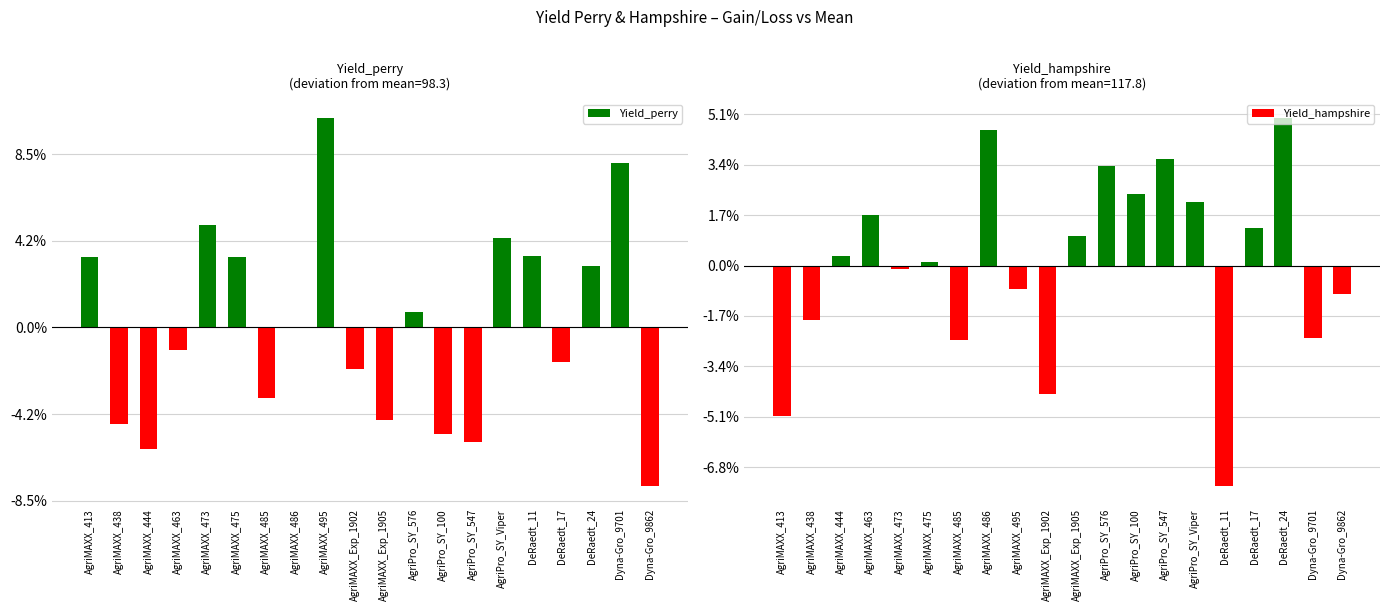

Reading left to right, what are all the values shown in this chart?

Yield_perry: AgriMAXX_413=4.1	AgriMAXX_438=-5.6	AgriMAXX_444=-7.0	AgriMAXX_463=-1.3	AgriMAXX_473=5.9	AgriMAXX_475=4.1	AgriMAXX_485=-4.1	AgriMAXX_486=0.0	AgriMAXX_495=12.1	AgriMAXX_Exp_1902=-2.4	AgriMAXX_Exp_1905=-5.3	AgriPro_SY_576=0.9	AgriPro_SY_100=-6.2	AgriPro_SY_547=-6.6	AgriPro_SY_Viper=5.2	DeRaedt_11=4.1	DeRaedt_17=-2.0	DeRaedt_24=3.6	Dyna-Gro_9701=9.5	Dyna-Gro_9862=-9.1
Yield_hampshire: AgriMAXX_413=-6.0	AgriMAXX_438=-2.2	AgriMAXX_444=0.4	AgriMAXX_463=2.0	AgriMAXX_473=-0.1	AgriMAXX_475=0.1	AgriMAXX_485=-2.9	AgriMAXX_486=5.4	AgriMAXX_495=-0.9	AgriMAXX_Exp_1902=-5.1	AgriMAXX_Exp_1905=1.2	AgriPro_SY_576=4.0	AgriPro_SY_100=2.8	AgriPro_SY_547=4.2	AgriPro_SY_Viper=2.5	DeRaedt_11=-8.7	DeRaedt_17=1.5	DeRaedt_24=5.9	Dyna-Gro_9701=-2.9	Dyna-Gro_9862=-1.1